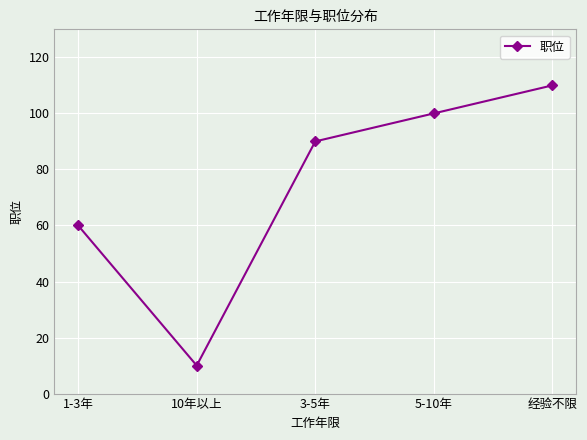

Reading right to left, transcribe all the data shown in this chart.

经验不限=110	5-10年=100	3-5年=90	10年以上=10	1-3年=60